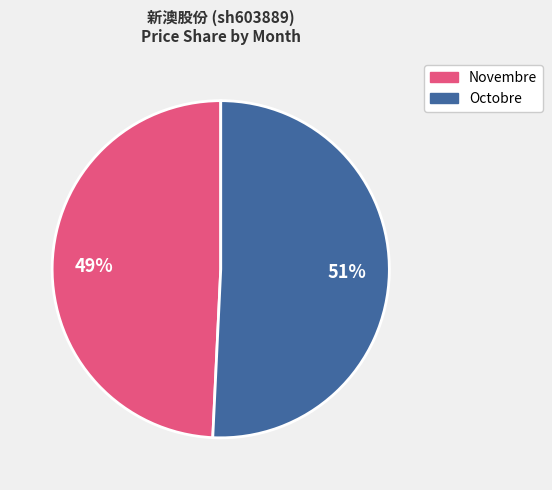

Is there any slice that represents more than half of the pie?

Yes